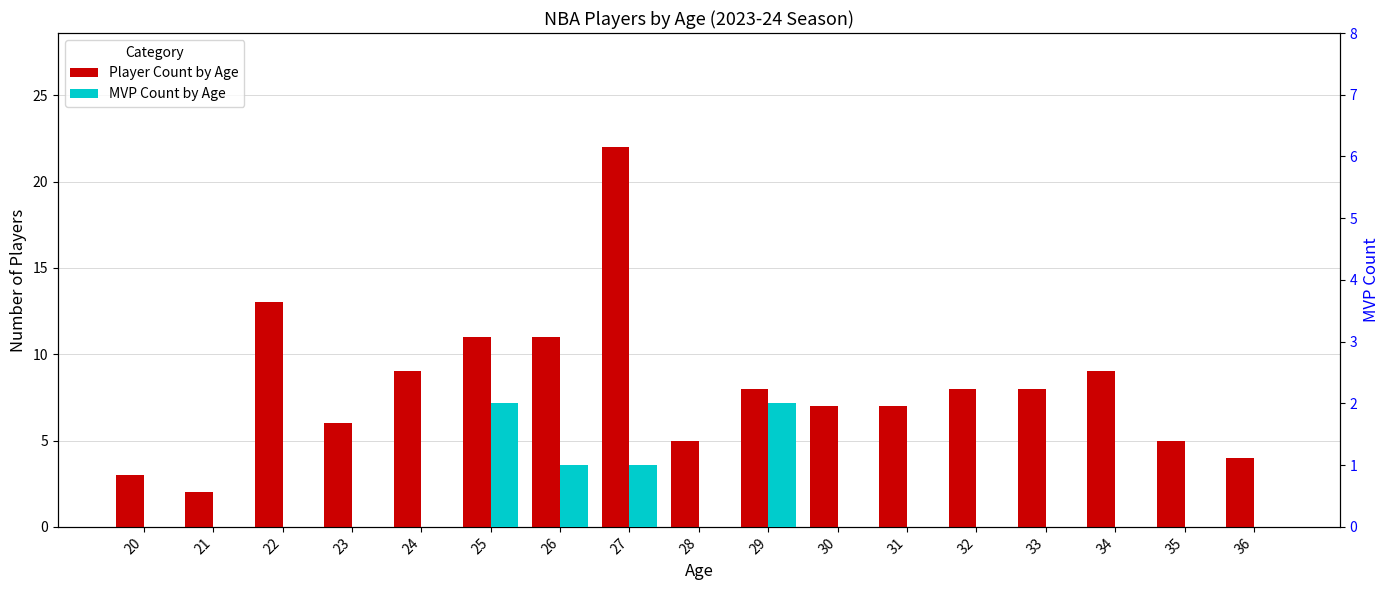

How many values in the Player Count by Age series are below 8?

8